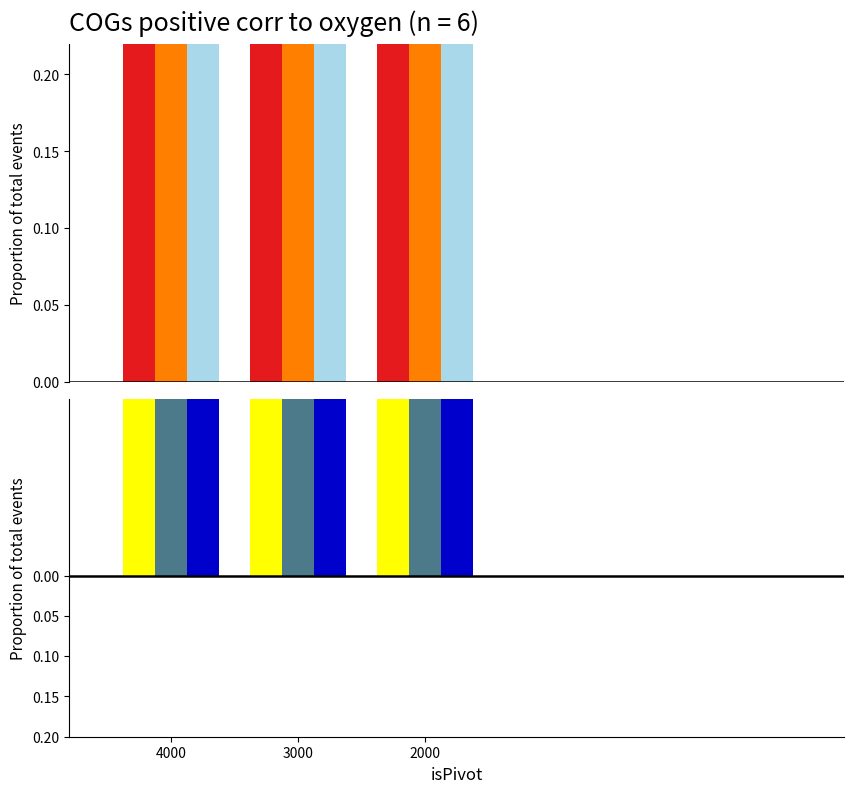

Which has a higher value, 4000 or 2000?

2000